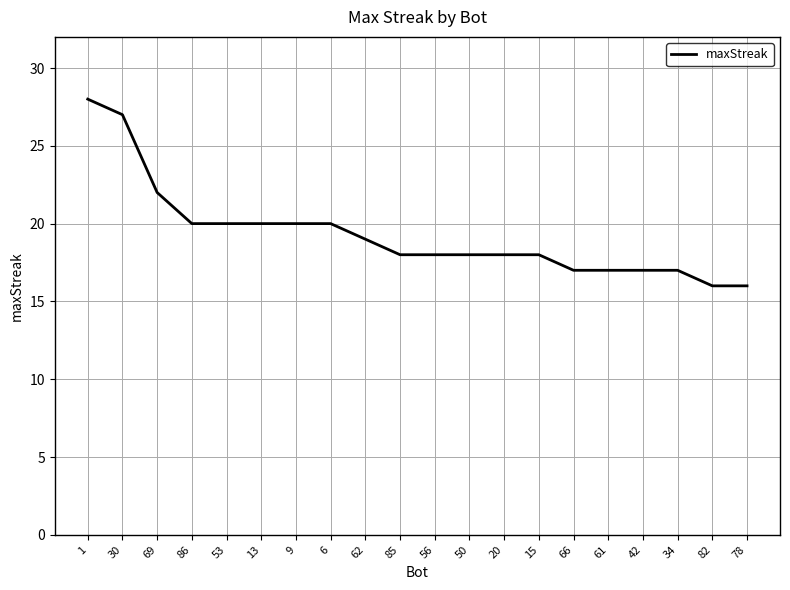

What position from the left is 50?

12